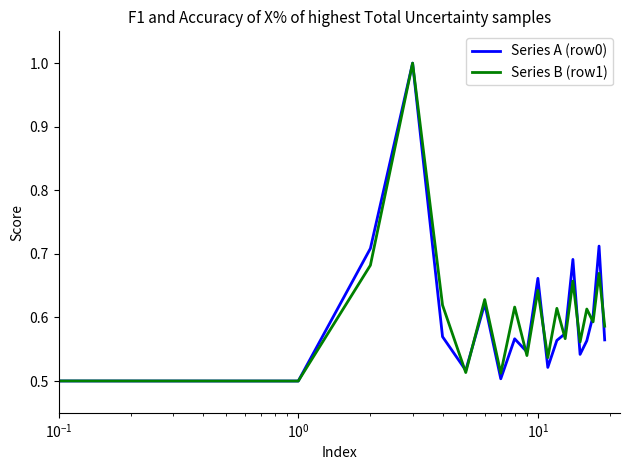

In Series B (row1), how many points are lower than both neighbors (excluding endpoints)?

8